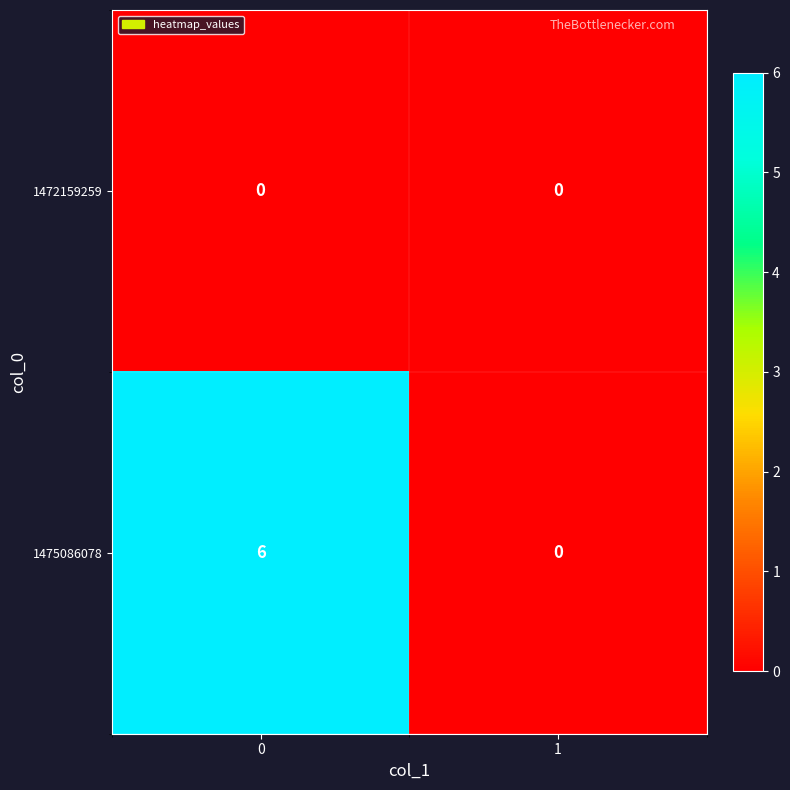

How many series are shown in this chart?

2